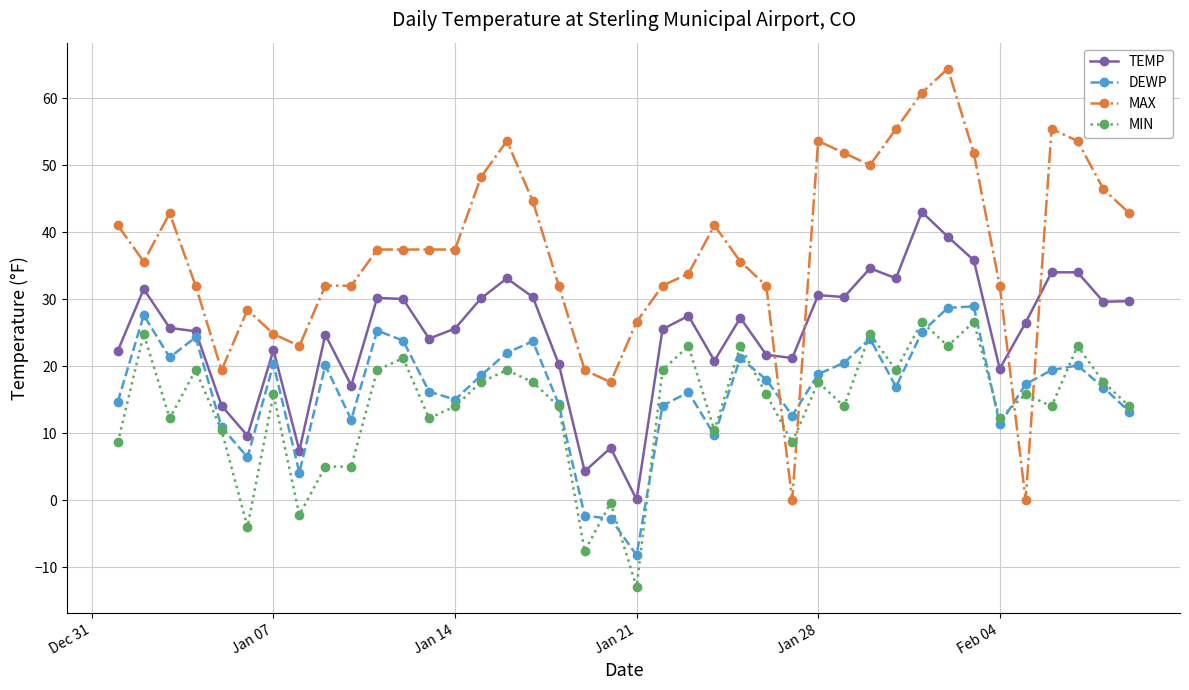

True or false: MAX has more than 2 interior local peaks.

True